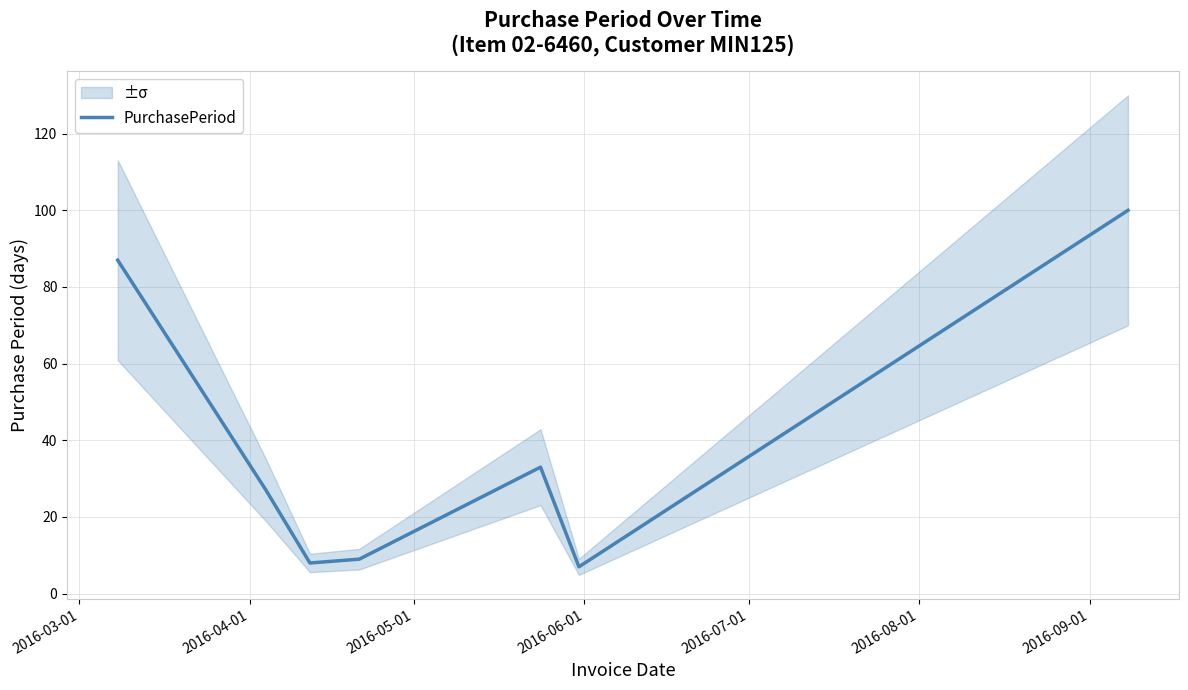

What is the highest value of the PurchasePeriod series?

100